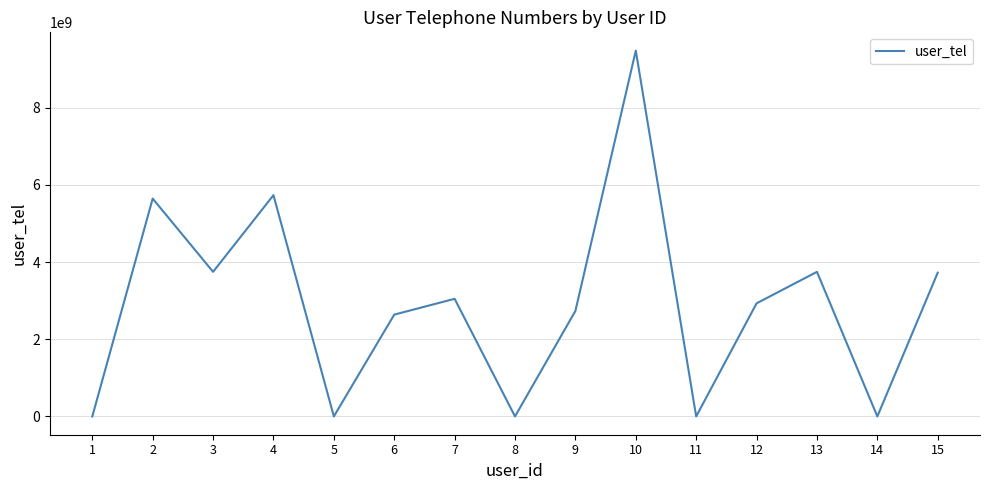

The value at 7 is 3049382746. True or false?

True